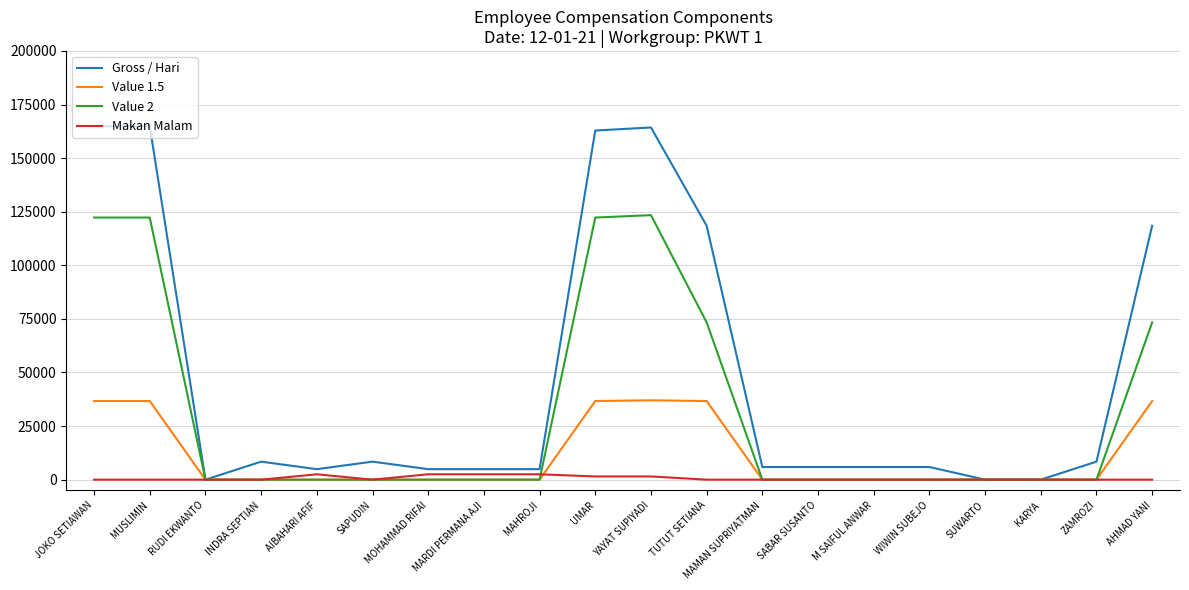

Rank the series by their average value, from lowest to highest.

Makan Malam, Value 1.5, Value 2, Gross / Hari